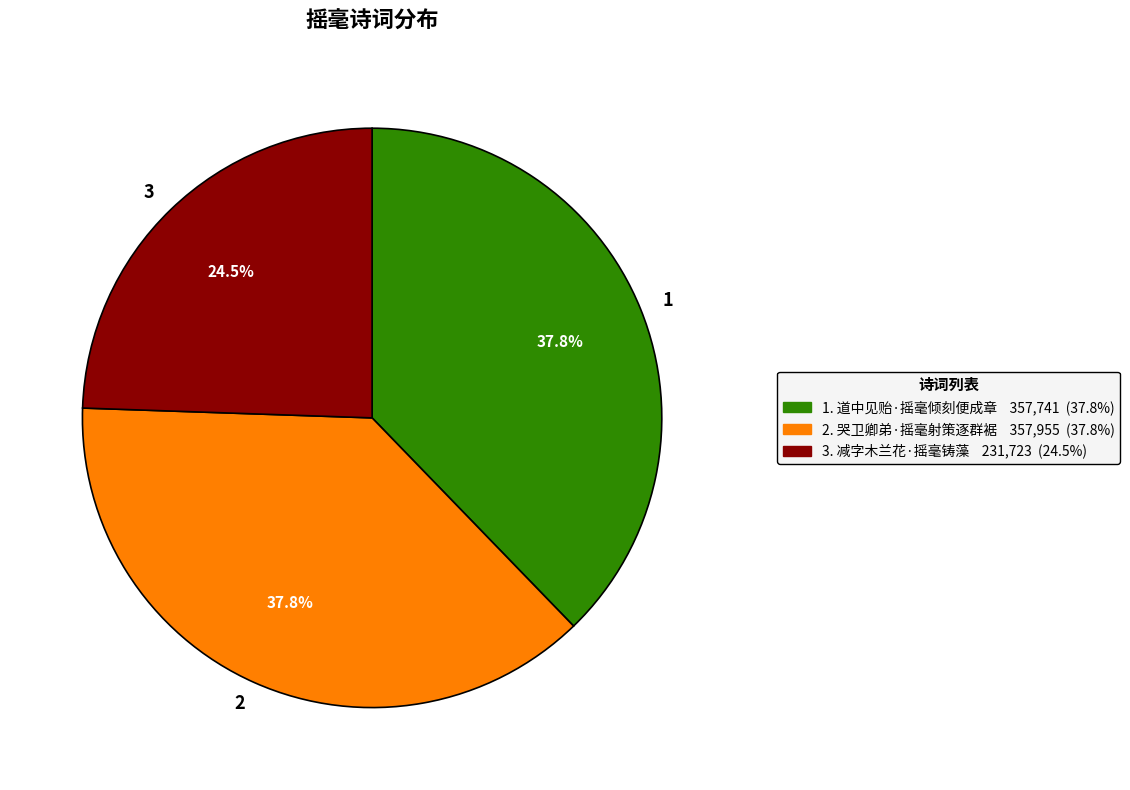

What portion of the pie excludes 3?

75.5%